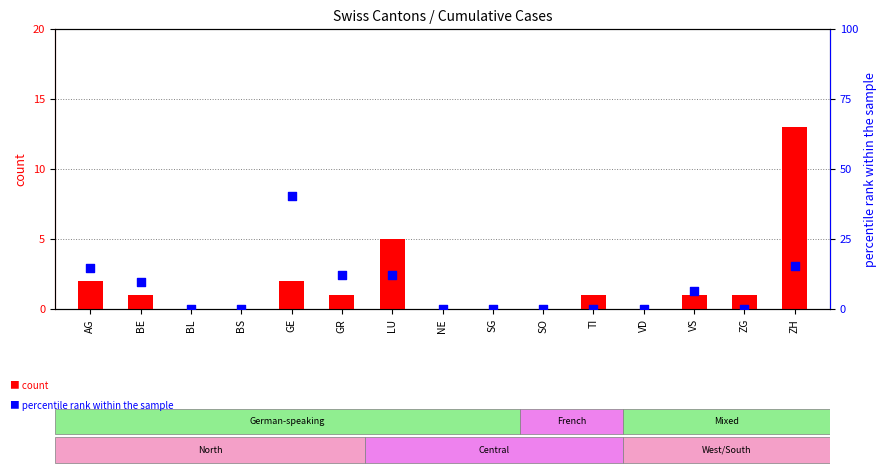

Which series has the largest Y range (max minus min)?

count